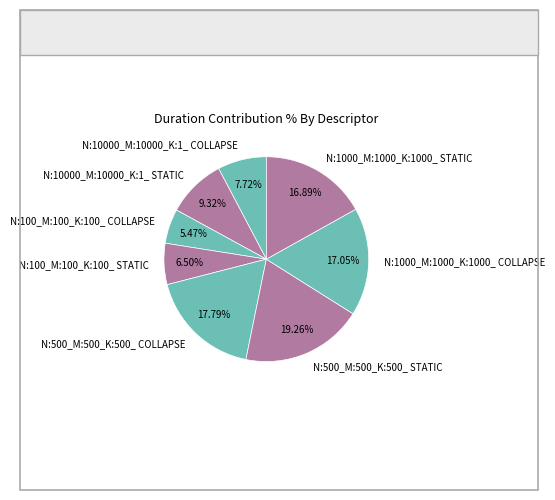

How many slices are in this pie chart?

8